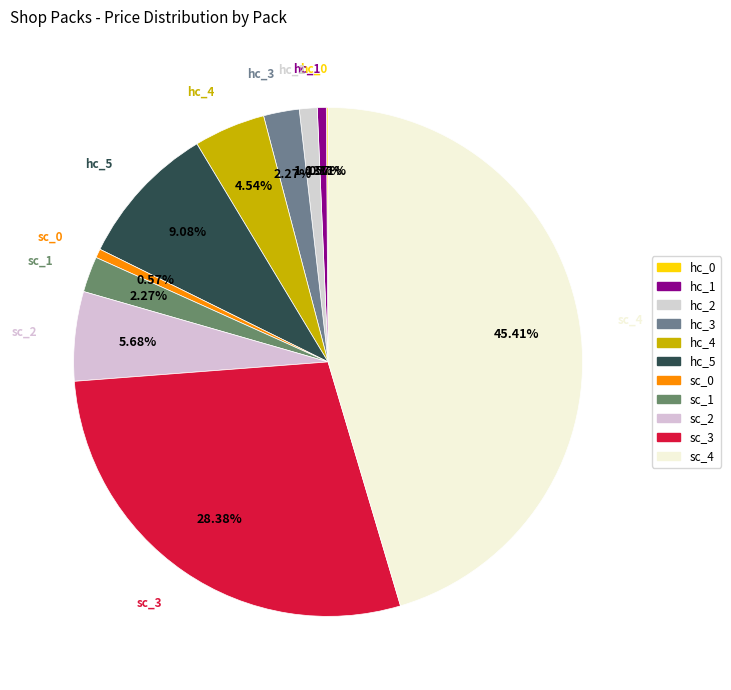

What percentage do hc_1 and hc_4 together represent?

5.1%